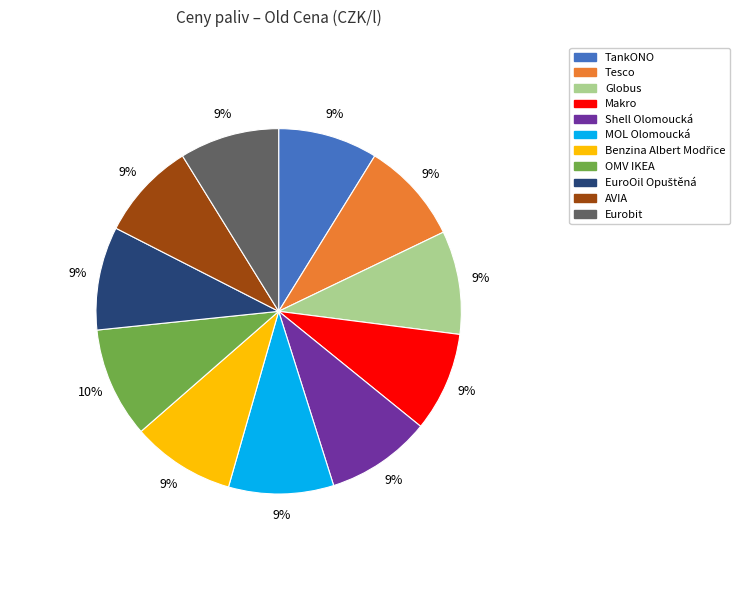

Is the sum of OMV IKEA and Eurobit greater than half?

No